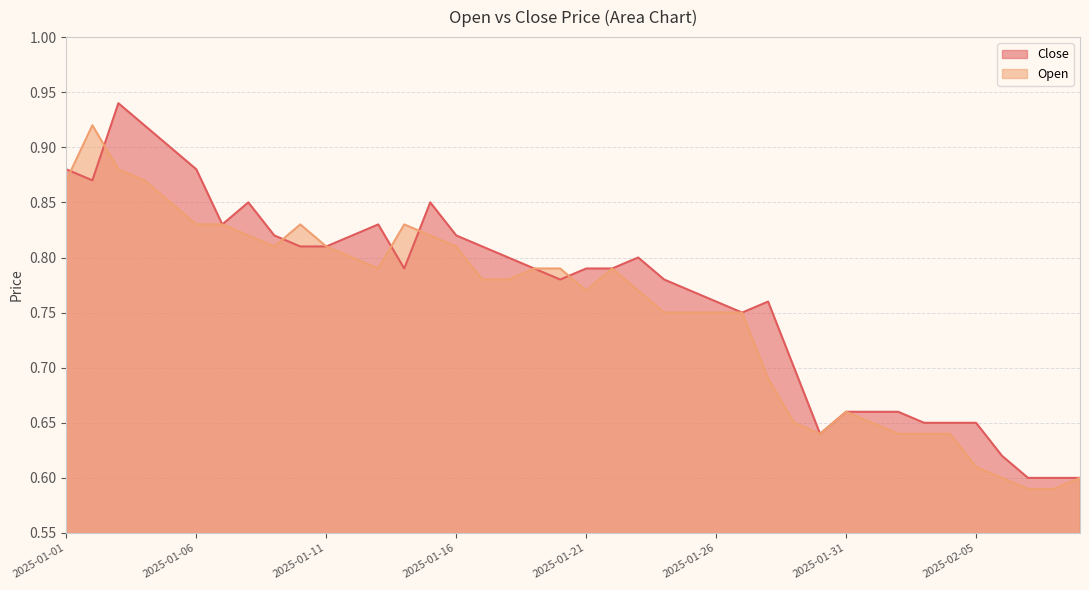

What is the lowest value of the Open series?

0.6